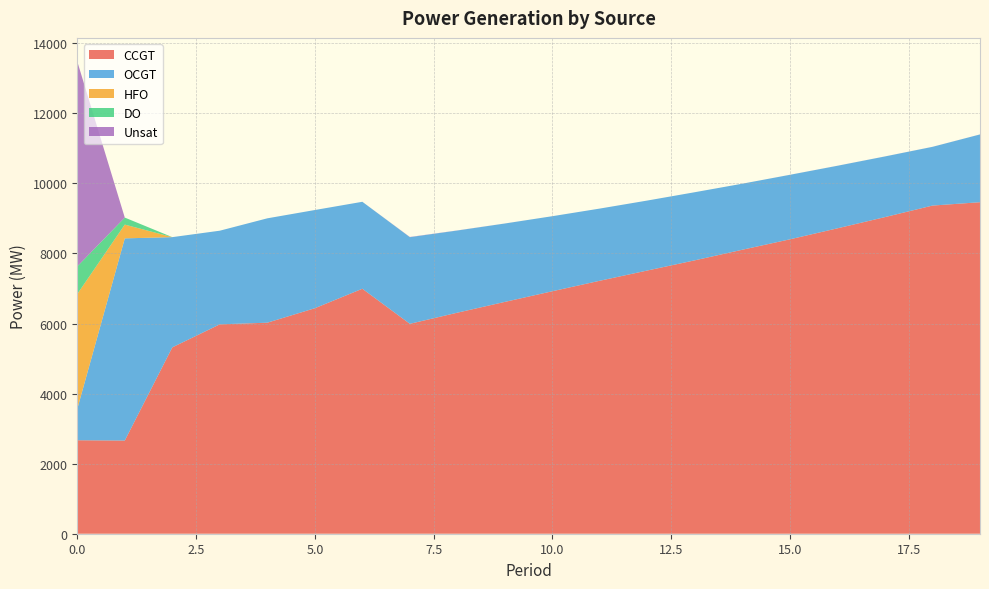

Reading left to right, transcribe all the data shown in this chart.

CCGT: 2668	2659	5319	5976	6023	6436	6992	5991	6309	6617	6921	7221	7513	7804	8106	8403	8717	9037	9366	9462
OCGT: 893	5771	3146	2673	2979	2803	2482	2473	2345	2237	2142	2060	1997	1944	1885	1841	1785	1731	1676	1934
HFO: 3280	393	0	0	0	0	0	0	0	0	0	0	0	0	0	0	0	0	0	0
DO: 790	200	0	0	0	0	0	0	0	0	0	0	0	0	0	0	0	0	0	0
Unsat: 5847	0	0	0	0	0	0	6	3	1	0	0	0	0	0	1	1	1	1	1